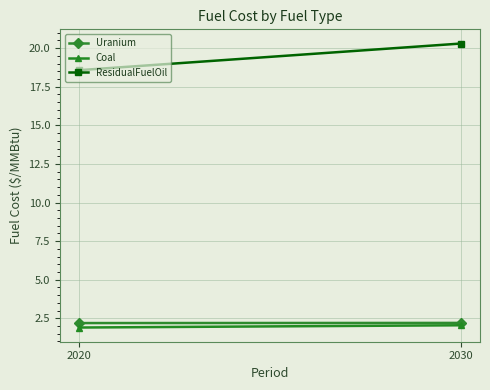

Which label corresponds to the smallest value in the chart?

2020